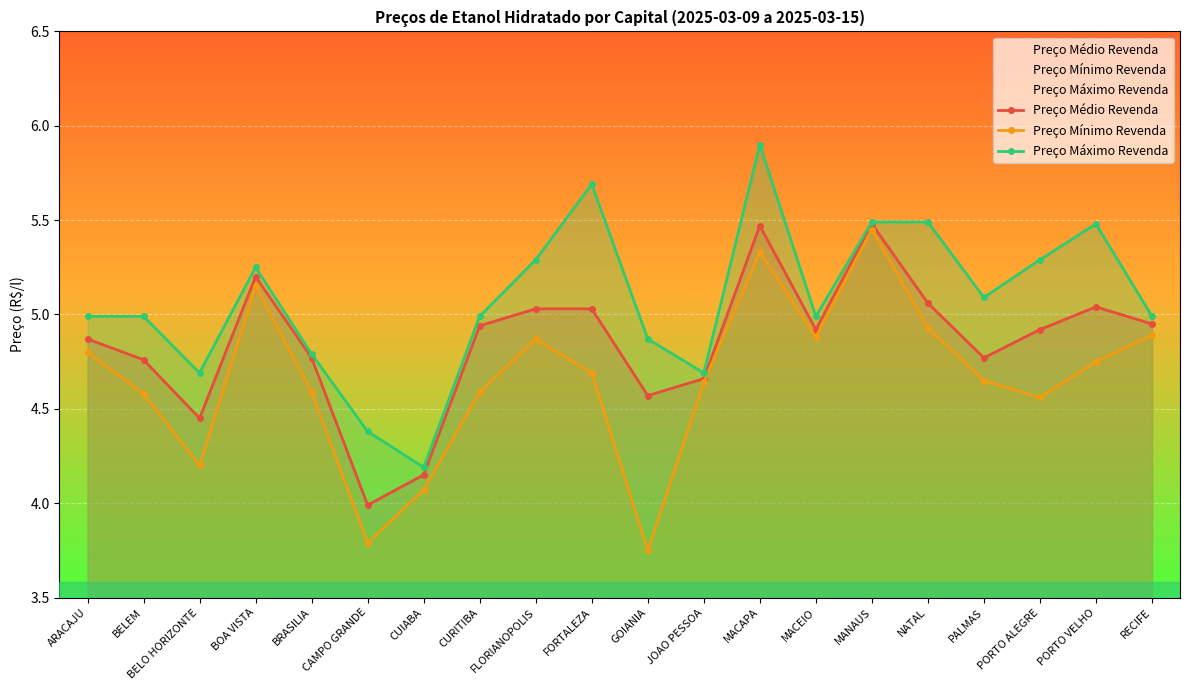

What is the difference between the second highest and second lowest values in the Preço Máximo Revenda series?

1.3